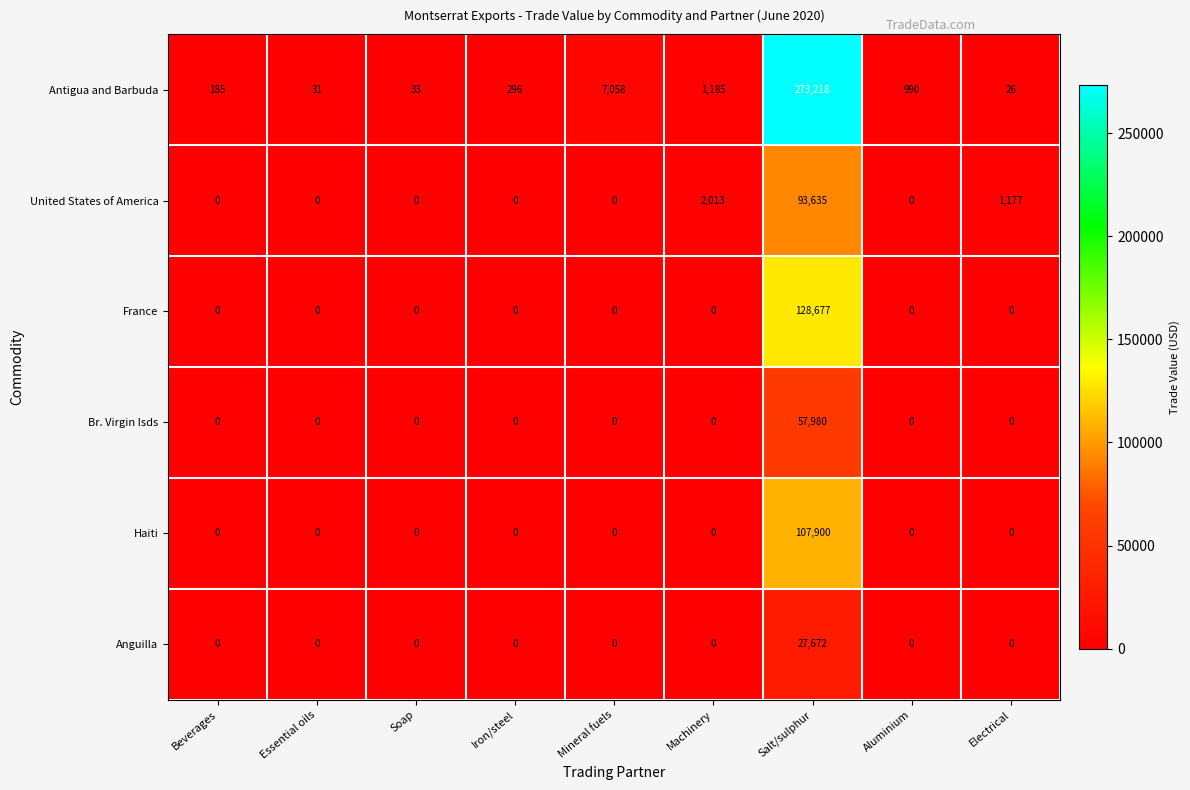

At how many categories does at least one series exceed 175884?

1